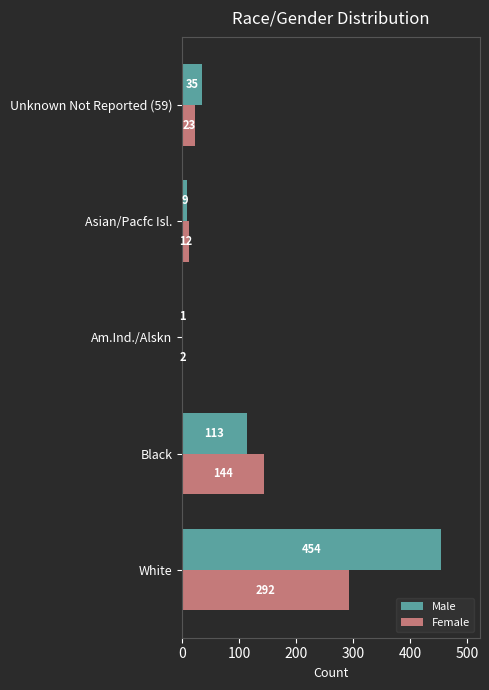

What is the maximum value shown in the chart?

454